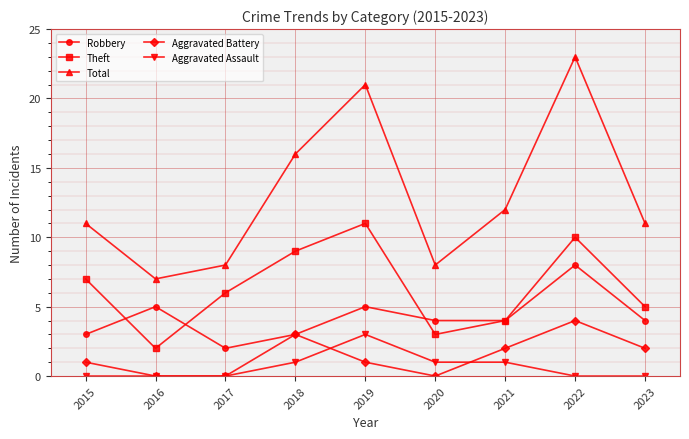

The Aggravated Assault series shows -1 at 2023. True or false?

False